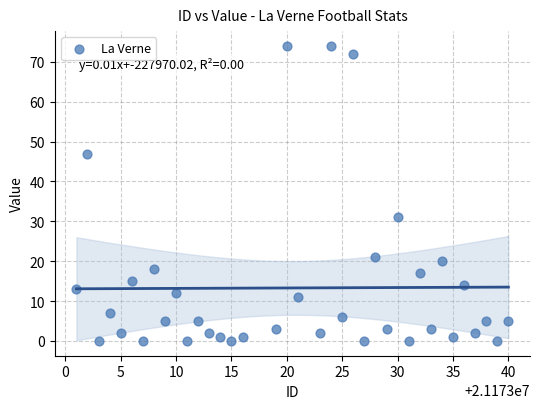

What is the range of X values (max minus min)?

39